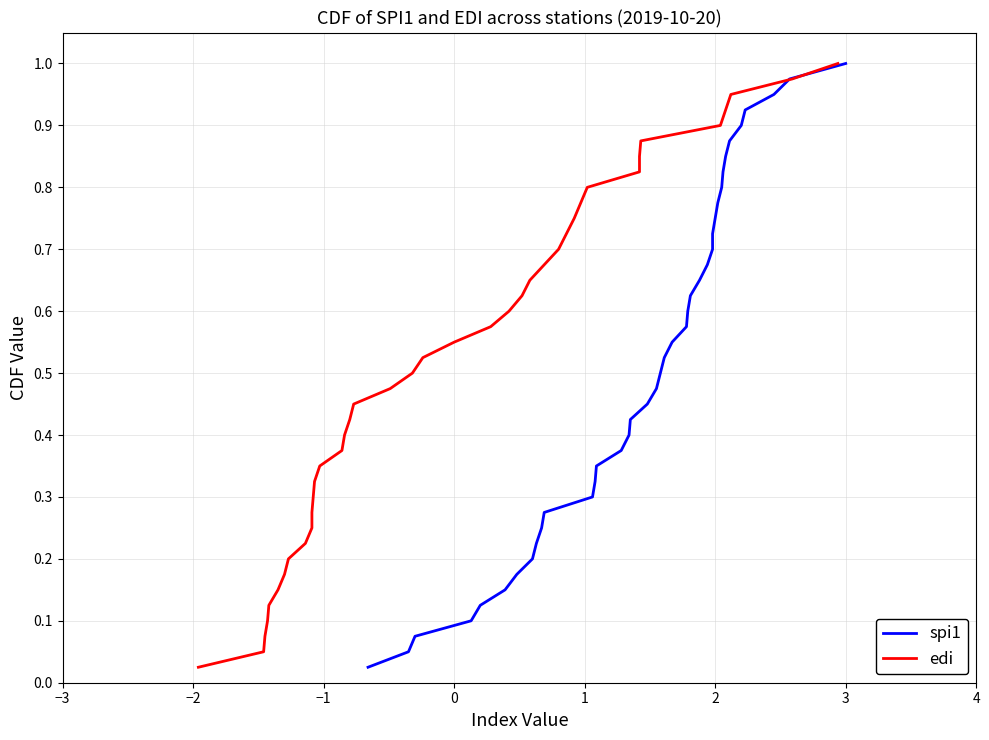

What is the sum of all spi1 values?

20.5